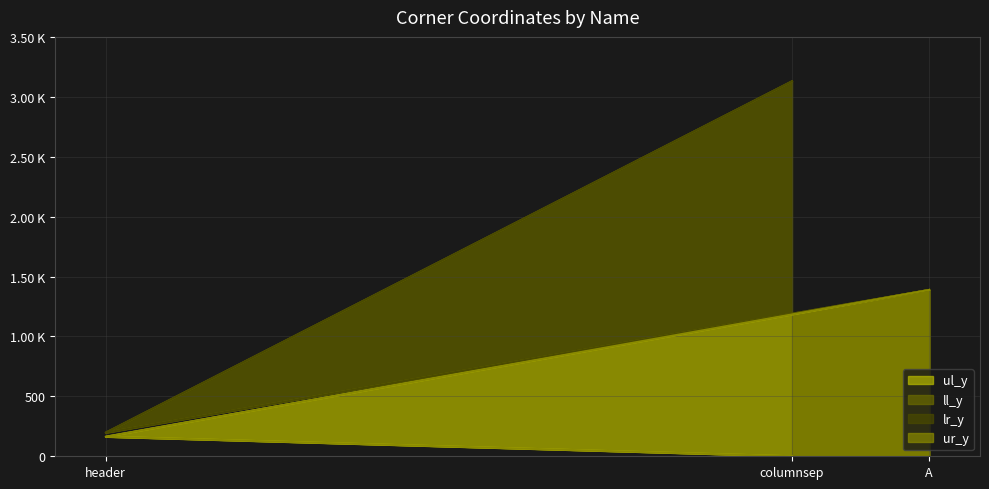

How many series are shown in this chart?

4